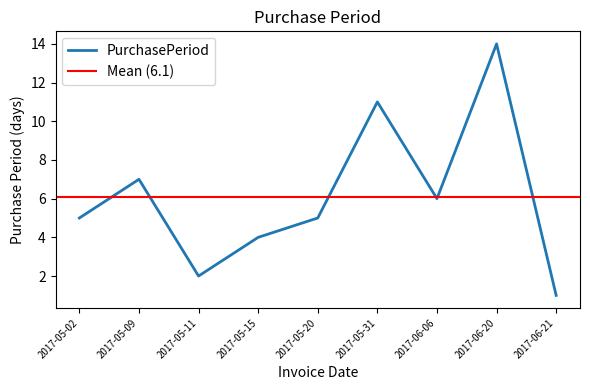

What is the greatest value displayed?

14